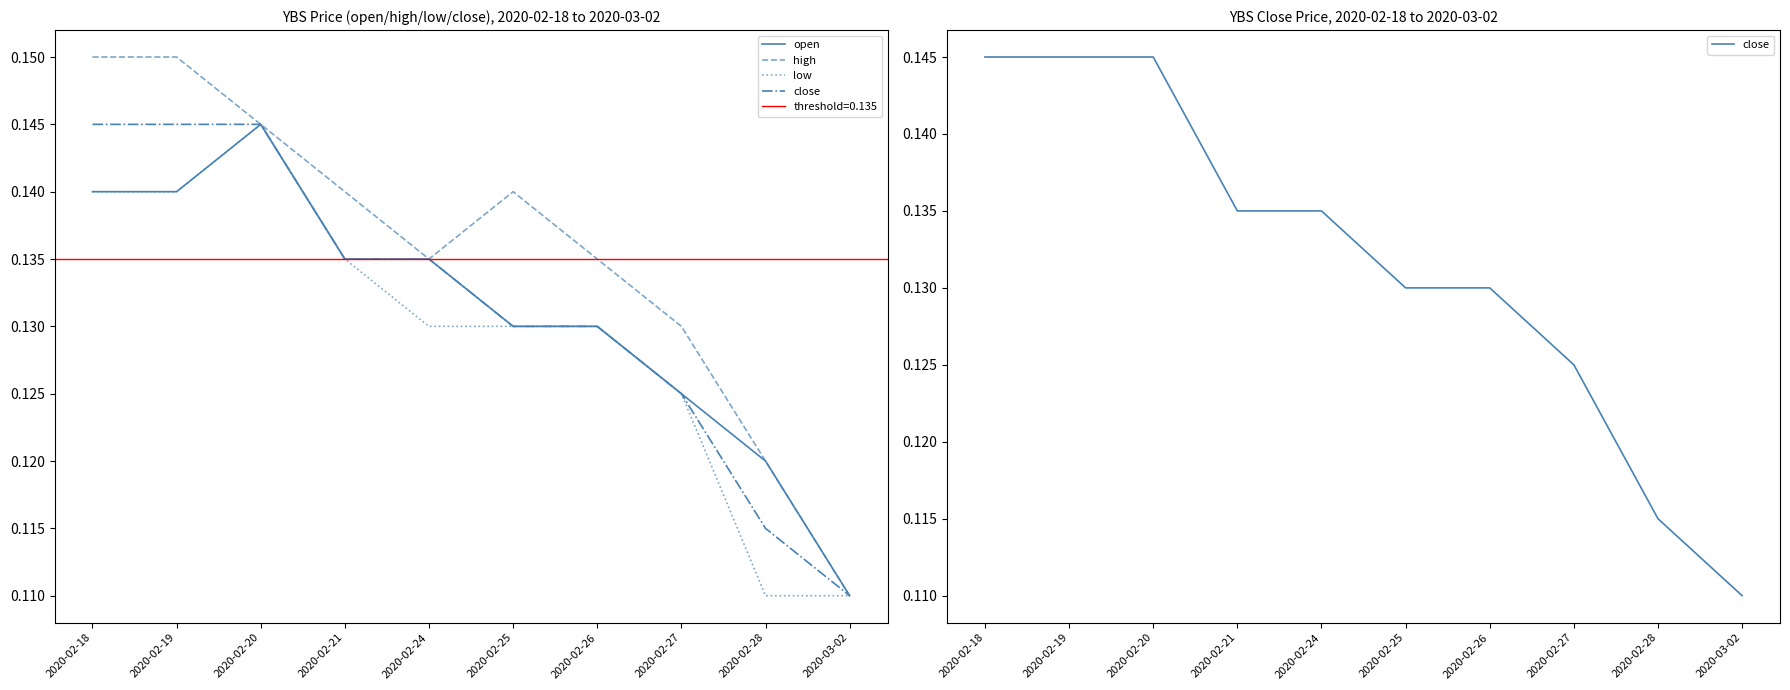

What value does the high series have at 2020-02-19?

0.1